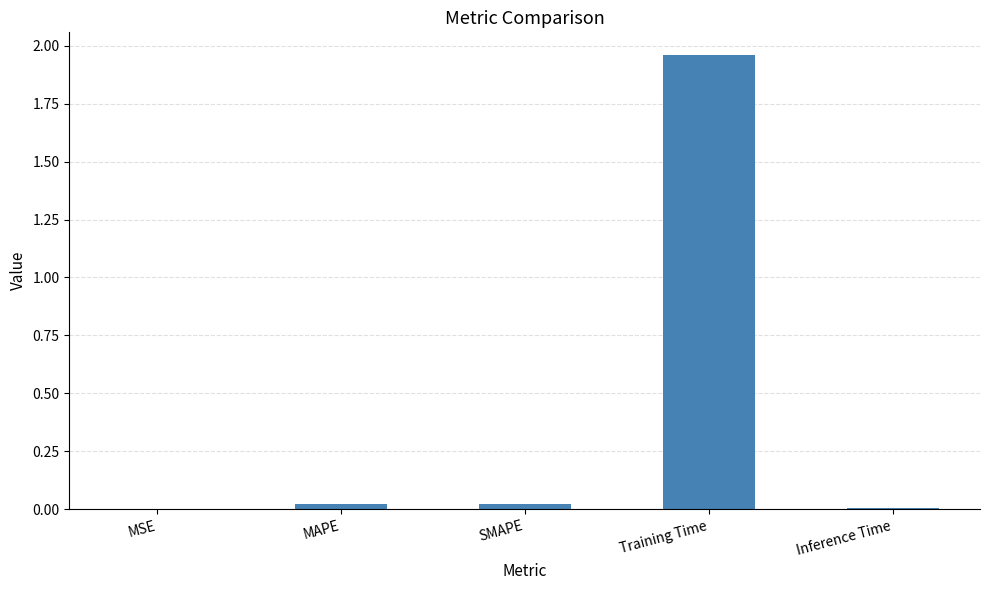

How many distinct data groups are displayed?

1